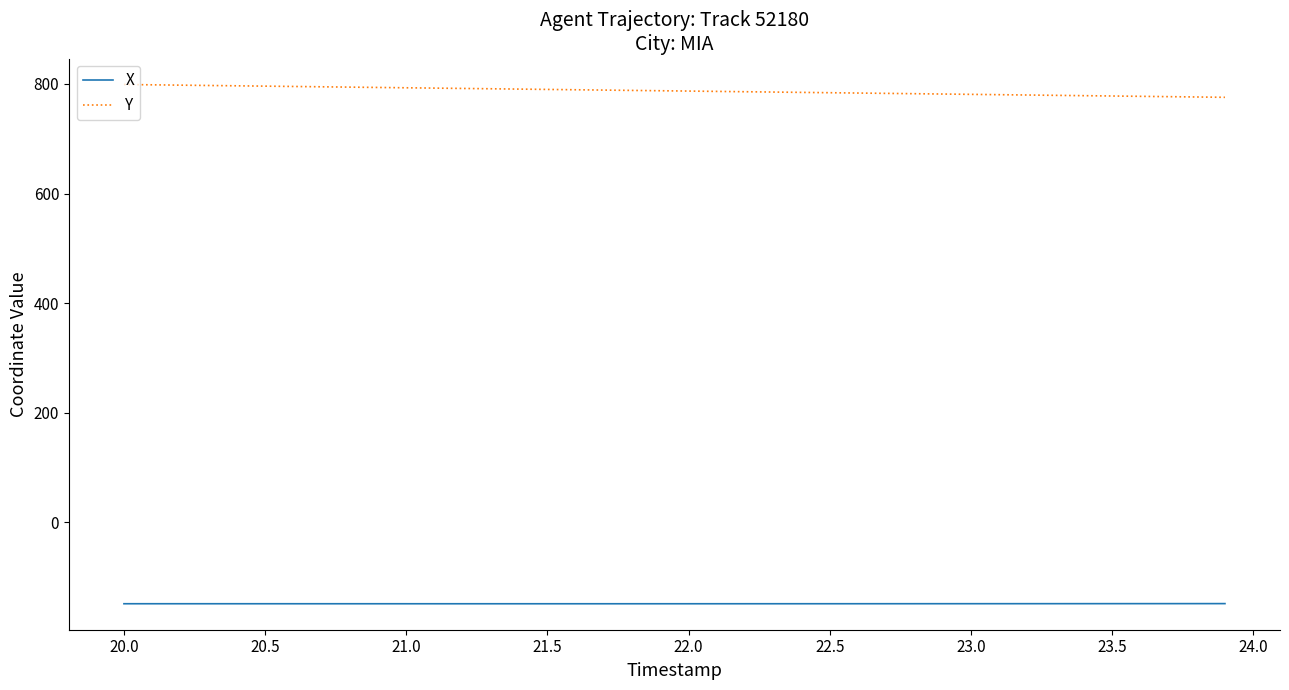

What is the minimum value for X?

-148.6